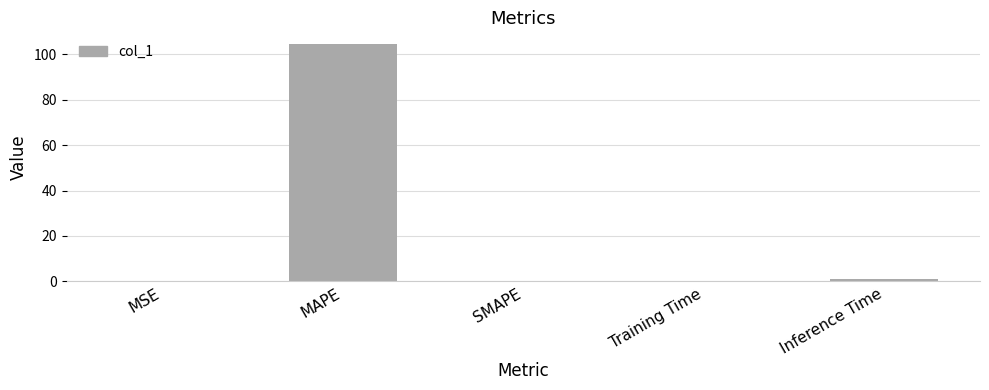

The chart shows a value of 53.9 at SMAPE. True or false?

False